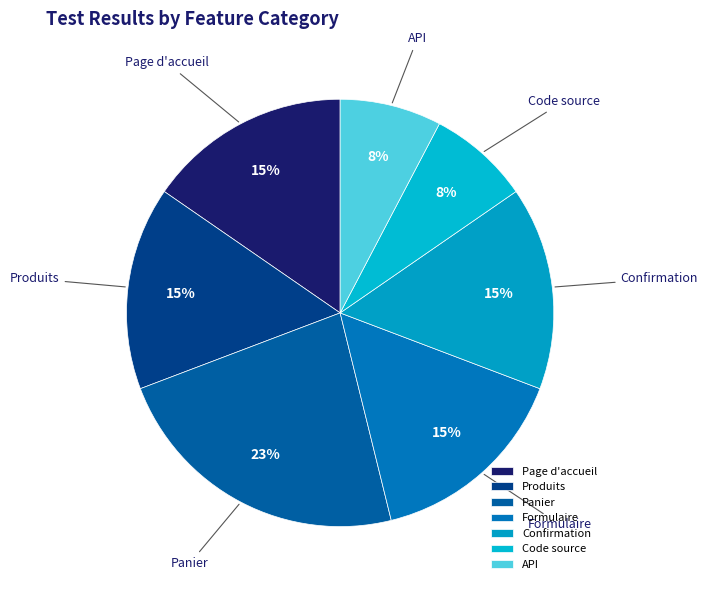

How many slices are in this pie chart?

7